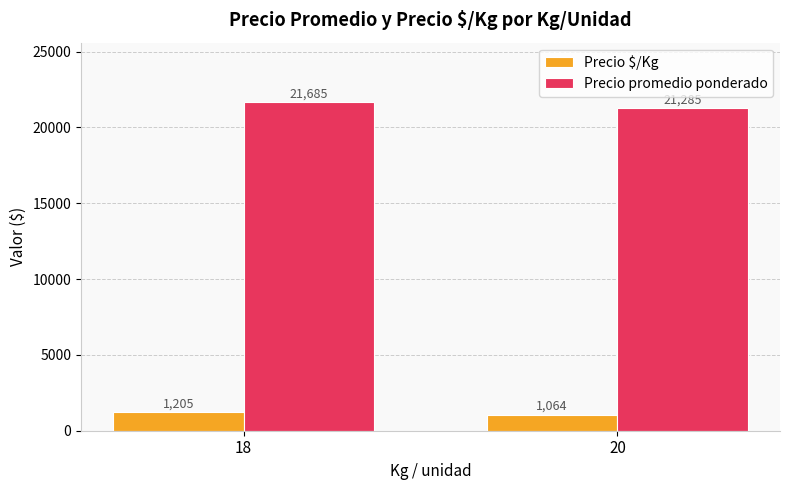

What are all the series names shown in the legend?

Precio $/Kg, Precio promedio ponderado